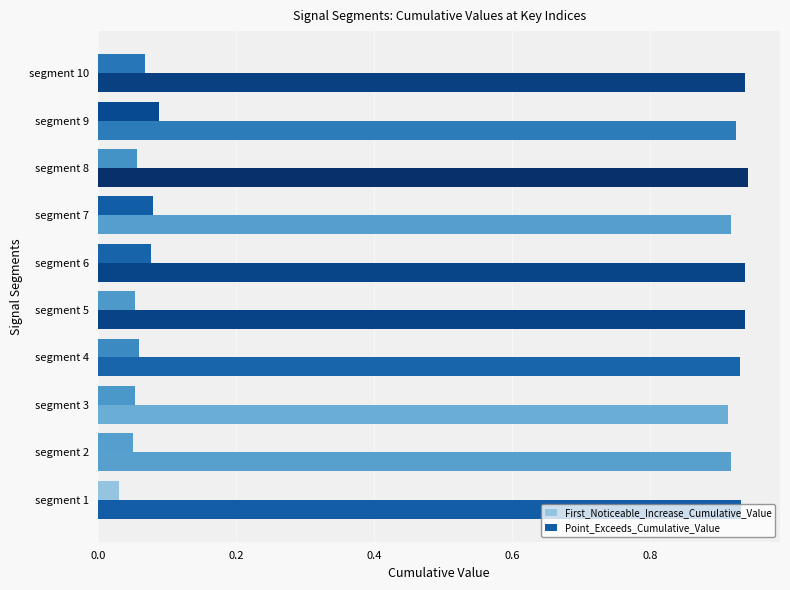

Which series has the largest total across all categories?

Point_Exceeds_Cumulative_Value